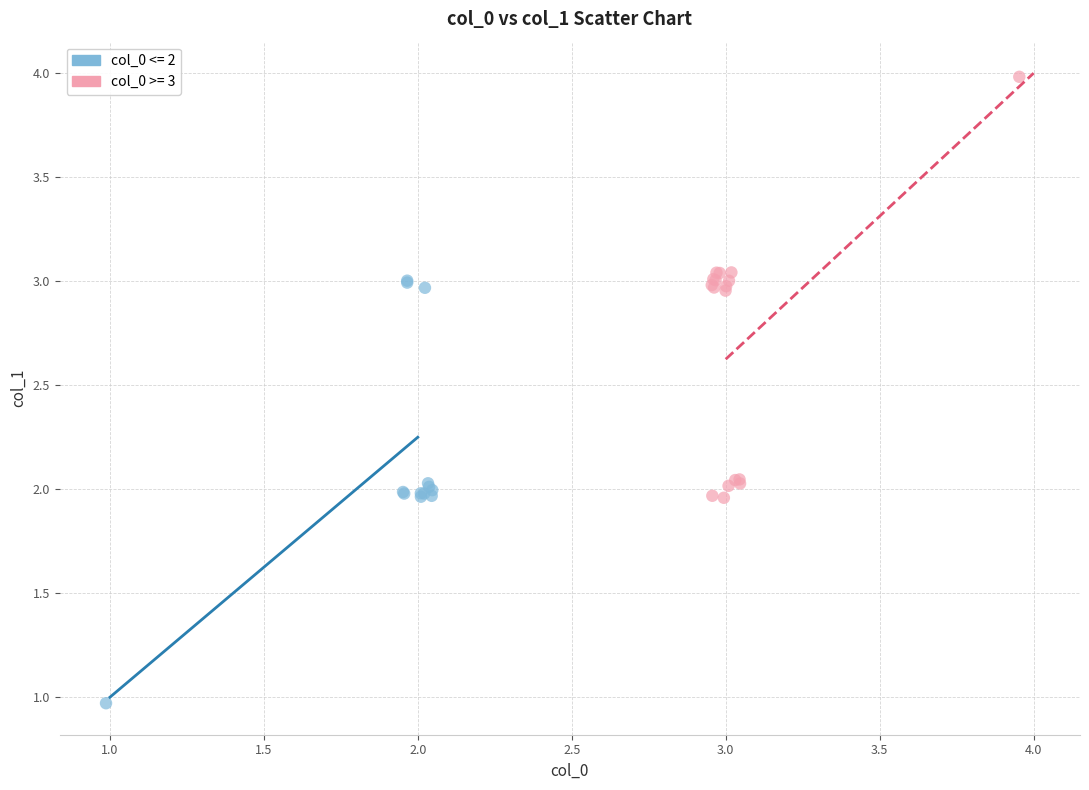

What are all the series names shown in the legend?

col_0 <= 2, col_0 >= 3